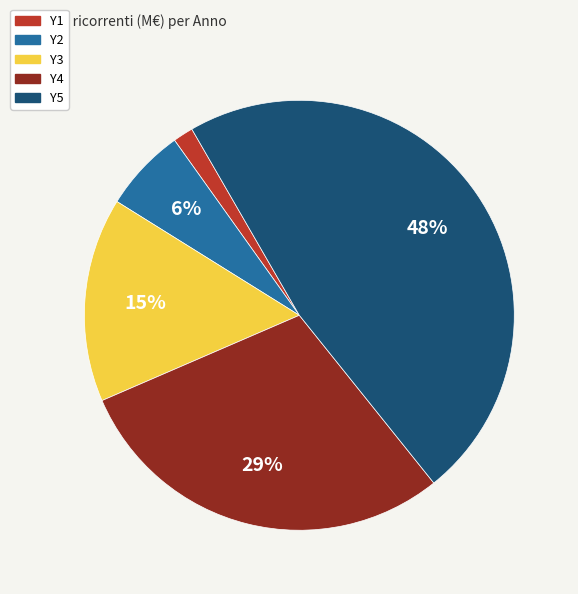

True or false: Y5 accounts for 48% of the total.

True